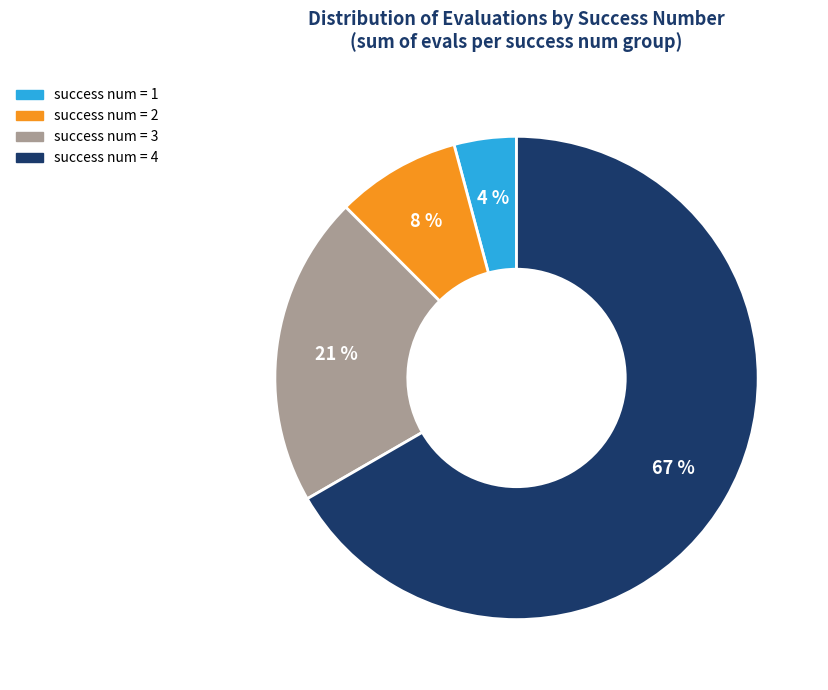

Is the sum of success num = 1 and success num = 4 greater than half?

Yes